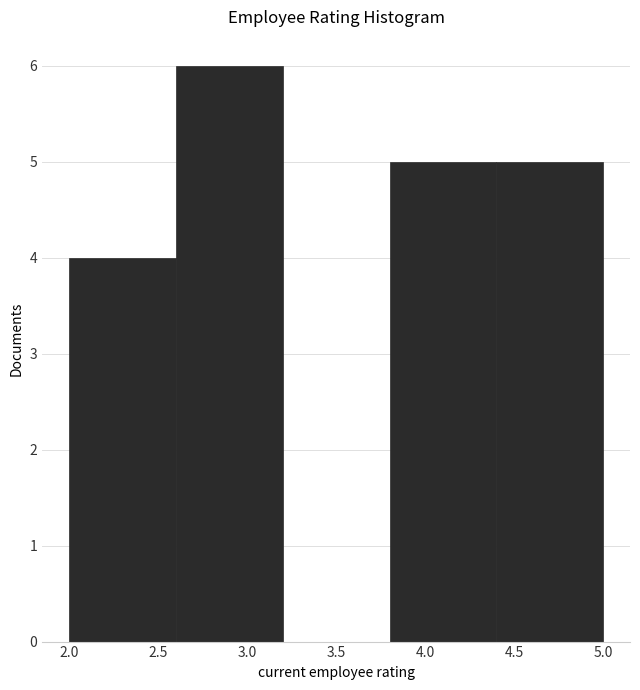

Reading left to right, list every bar in this chart as the range it spans on the x-axis followed by its height. The values are not printed on the chart, so give them approximately, as read against the axis.

2.0 to 2.6: 4
2.6 to 3.2: 6
3.2 to 3.8: 0
3.8 to 4.4: 5
4.4 to 5.0: 5